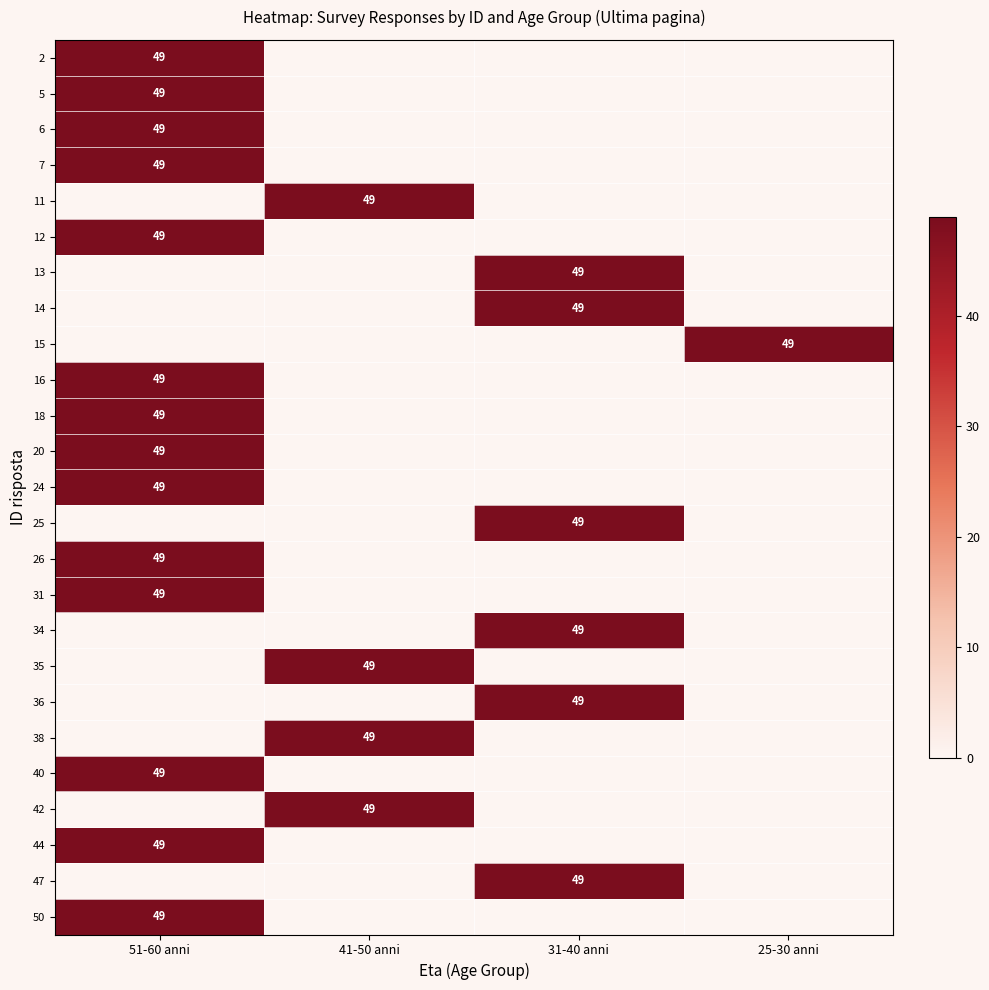

The 18 series shows 73 at 51-60 anni. True or false?

False